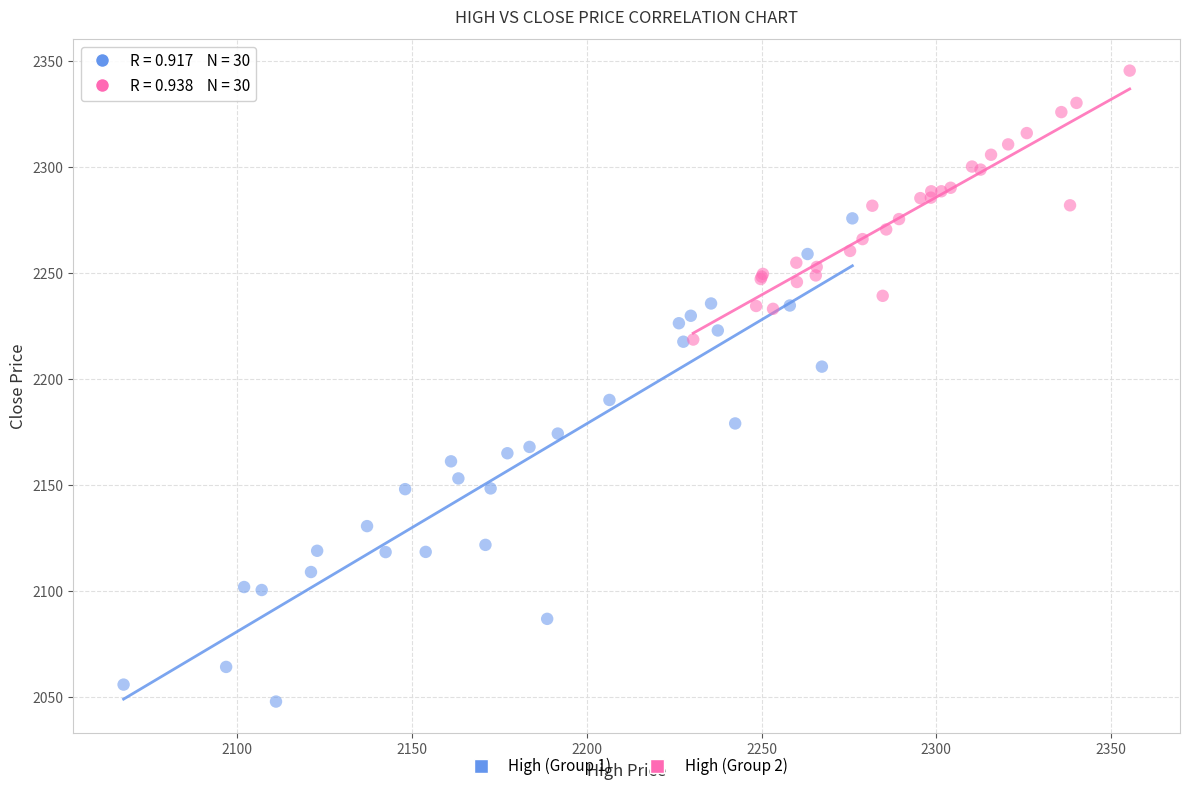

Which series reaches the maximum Y coordinate?

High (Group 2)